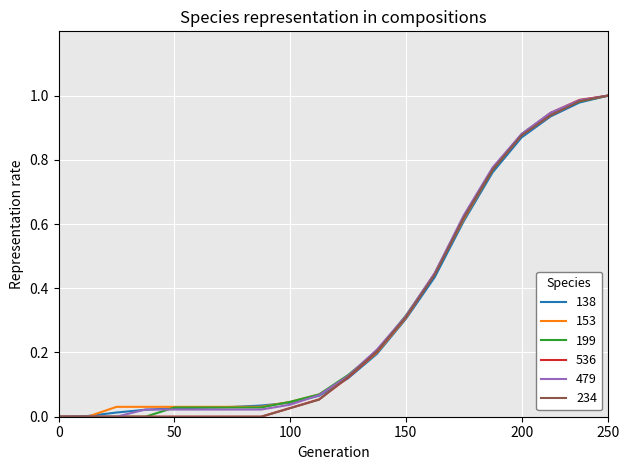

What are all the series names shown in the legend?

138, 153, 199, 536, 479, 234